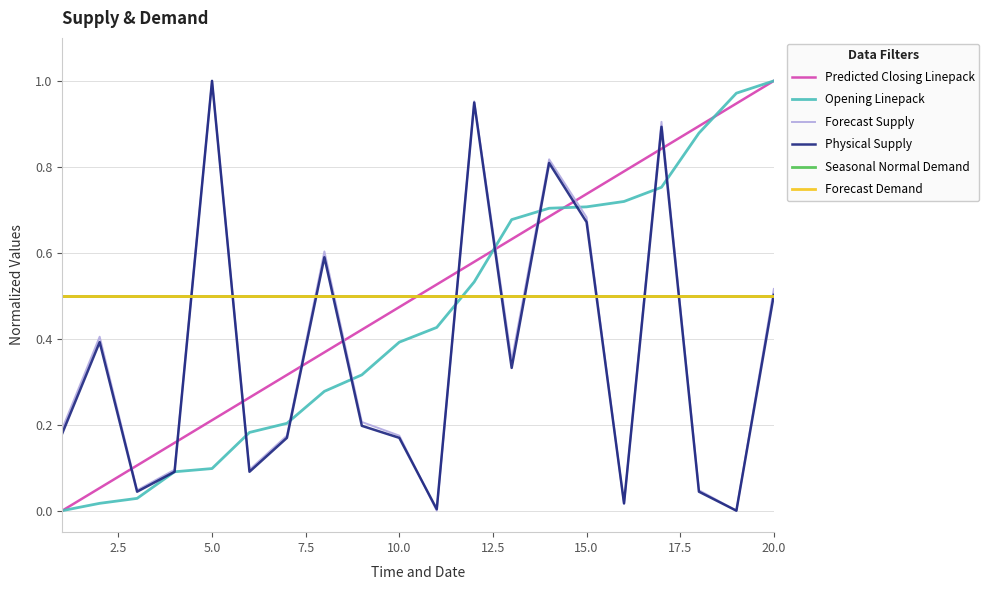

True or false: Physical Supply and Opening Linepack intersect in this chart.

True